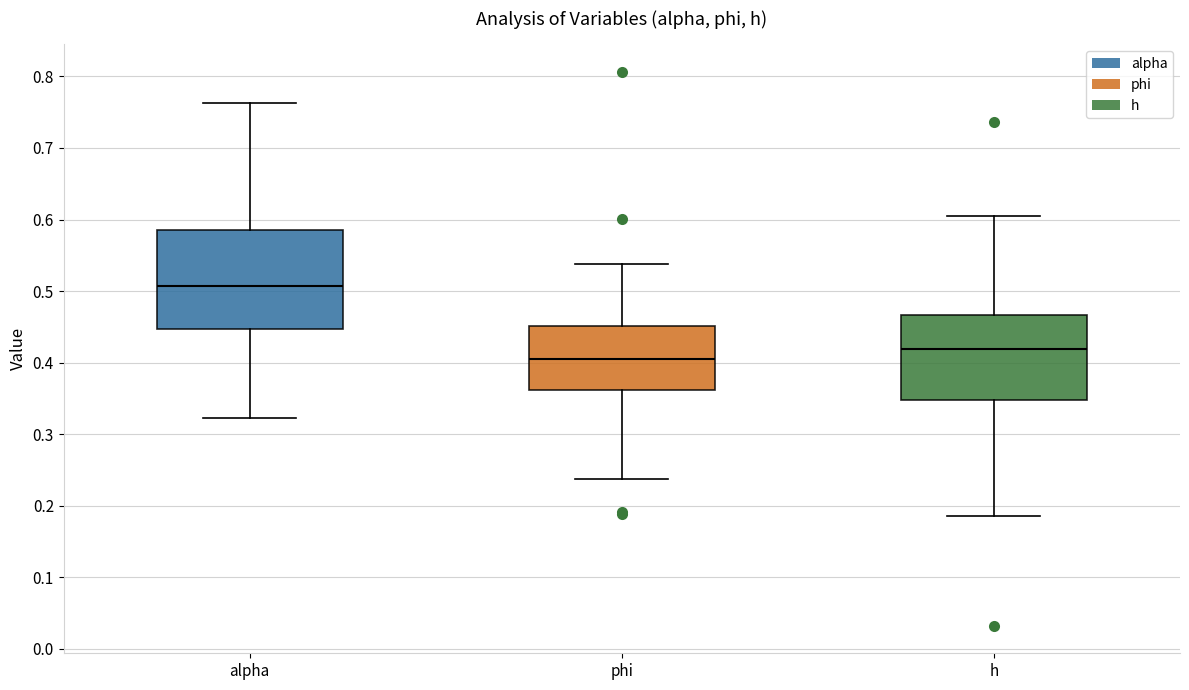

Reading left to right, read every box against the y-axis: the position of its median line, the range the box covers, and the ends of its whiskers. The values are not printed on the chart, so give them approximately, as read against the axis.

alpha: median 0.51, box 0.45 to 0.59, whiskers 0.32 to 0.76
phi: median 0.41, box 0.36 to 0.45, whiskers 0.24 to 0.54
h: median 0.42, box 0.35 to 0.47, whiskers 0.19 to 0.60